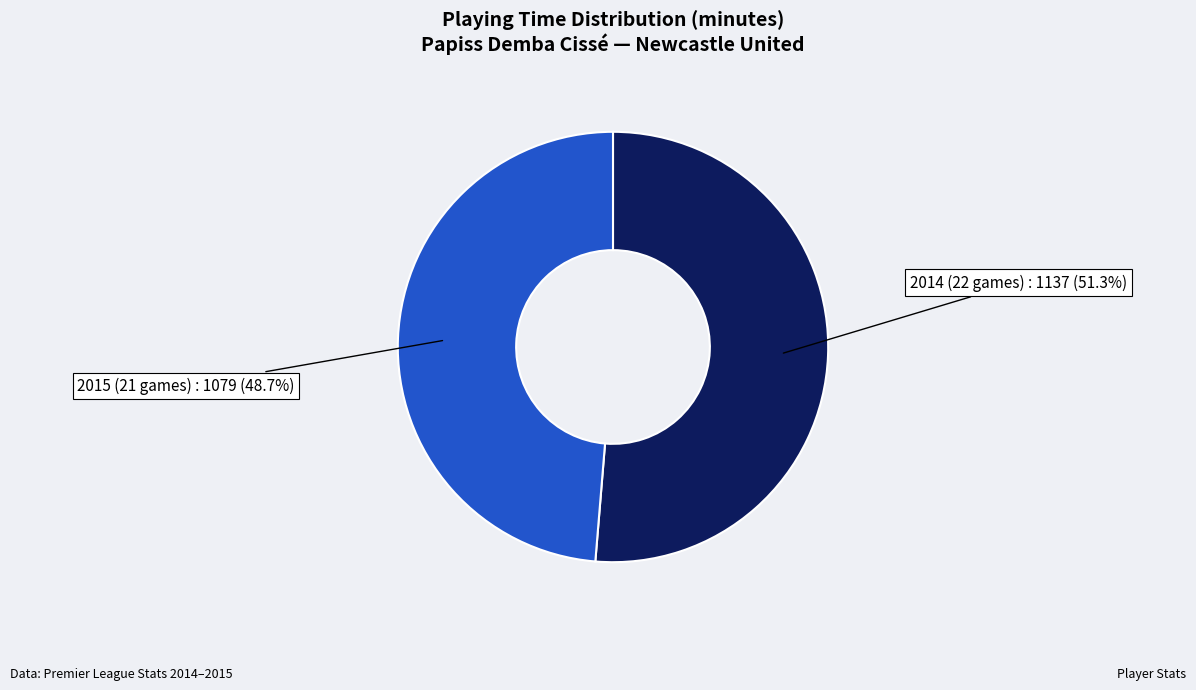

What is the largest slice in the pie chart?

2014 (22 games)